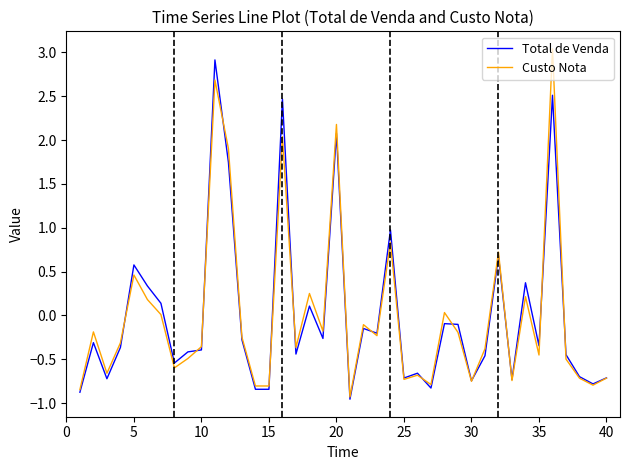

What is the maximum value shown in the chart?

3.0